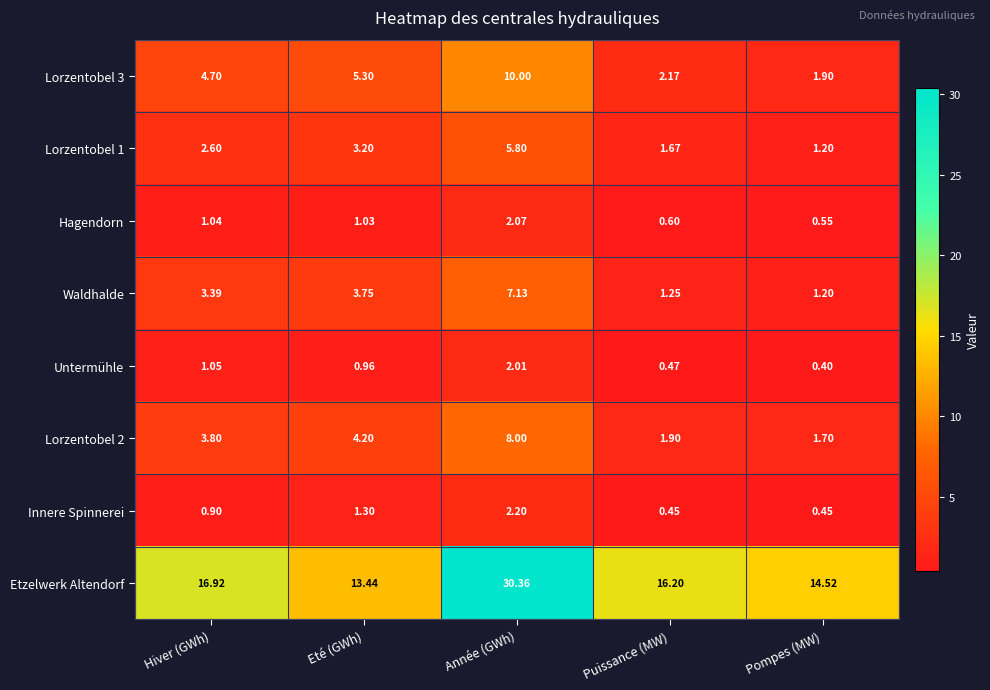

How many data points in Etzelwerk Altendorf are less than 16?

2